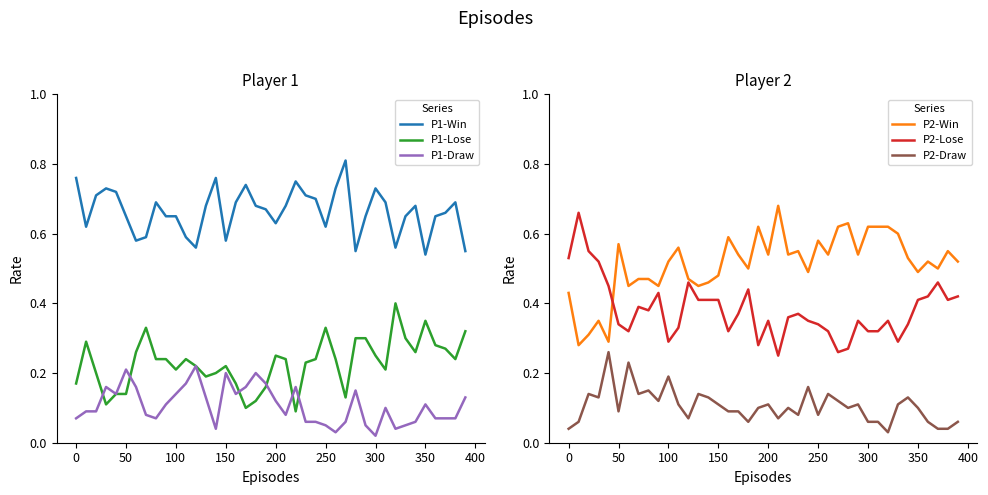

Reading right to left, extract all data points from this chart.

P1-Win: 0.6	0.7	0.7	0.7	0.5	0.7	0.7	0.6	0.7	0.7	0.7	0.6	0.8	0.7	0.6	0.7	0.7	0.8	0.7	0.6	0.7	0.7	0.7	0.7	0.6	0.8	0.7	0.6	0.6	0.7	0.7	0.7	0.6	0.6	0.7	0.7	0.7	0.7	0.6	0.8
P1-Lose: 0.3	0.2	0.3	0.3	0.3	0.3	0.3	0.4	0.2	0.2	0.3	0.3	0.1	0.2	0.3	0.2	0.2	0.1	0.2	0.2	0.2	0.1	0.1	0.2	0.2	0.2	0.2	0.2	0.2	0.2	0.2	0.2	0.3	0.3	0.1	0.1	0.1	0.2	0.3	0.2
P1-Draw: 0.1	0.1	0.1	0.1	0.1	0.1	0.1	0.0	0.1	0.0	0.1	0.1	0.1	0.0	0.1	0.1	0.1	0.2	0.1	0.1	0.2	0.2	0.2	0.1	0.2	0.0	0.1	0.2	0.2	0.1	0.1	0.1	0.1	0.2	0.2	0.1	0.2	0.1	0.1	0.1
P2-Win: 0.5	0.6	0.5	0.5	0.5	0.5	0.6	0.6	0.6	0.6	0.5	0.6	0.6	0.5	0.6	0.5	0.6	0.5	0.7	0.5	0.6	0.5	0.5	0.6	0.5	0.5	0.5	0.5	0.6	0.5	0.5	0.5	0.5	0.5	0.6	0.3	0.3	0.3	0.3	0.4
P2-Lose: 0.4	0.4	0.5	0.4	0.4	0.3	0.3	0.3	0.3	0.3	0.3	0.3	0.3	0.3	0.3	0.3	0.4	0.4	0.2	0.3	0.3	0.4	0.4	0.3	0.4	0.4	0.4	0.5	0.3	0.3	0.4	0.4	0.4	0.3	0.3	0.5	0.5	0.6	0.7	0.5
P2-Draw: 0.1	0.0	0.0	0.1	0.1	0.1	0.1	0.0	0.1	0.1	0.1	0.1	0.1	0.1	0.1	0.2	0.1	0.1	0.1	0.1	0.1	0.1	0.1	0.1	0.1	0.1	0.1	0.1	0.1	0.2	0.1	0.1	0.1	0.2	0.1	0.3	0.1	0.1	0.1	0.0